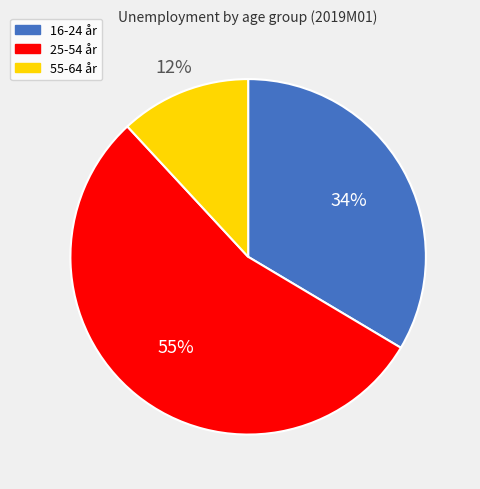

To the nearest percent, what is the difference between the 16-24 år and 25-54 år slice percentages?

21%